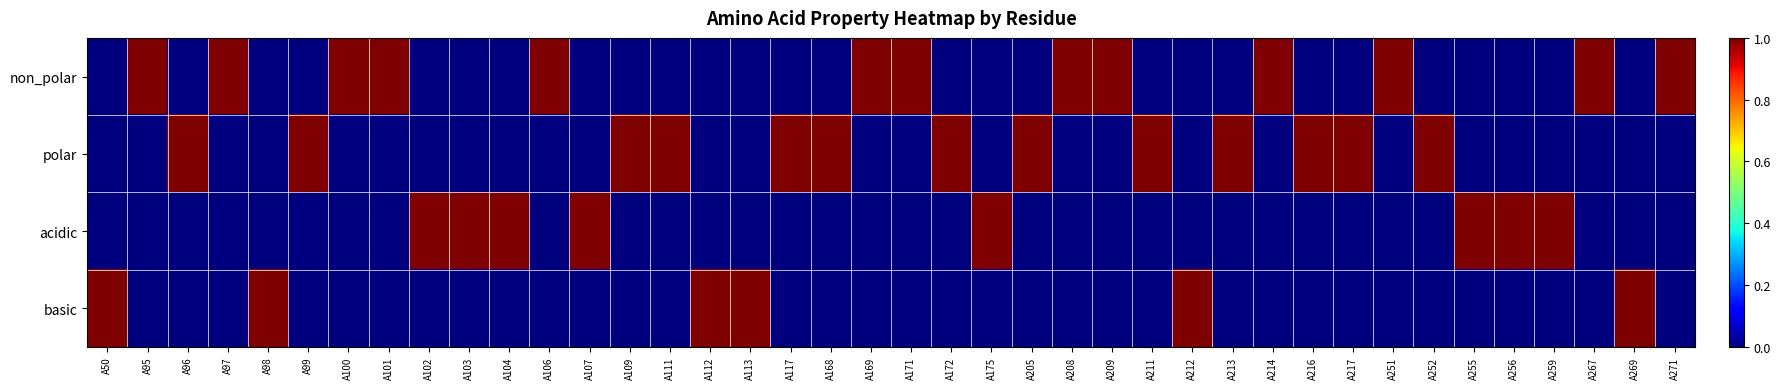

Reading left to right, list all the values displayed in this chart.

non_polar: A50=0	A95=1	A96=0	A97=1	A98=0	A99=0	A100=1	A101=1	A102=0	A103=0	A104=0	A106=1	A107=0	A109=0	A111=0	A112=0	A113=0	A117=0	A168=0	A169=1	A171=1	A172=0	A175=0	A205=0	A208=1	A209=1	A211=0	A212=0	A213=0	A214=1	A216=0	A217=0	A251=1	A252=0	A255=0	A256=0	A259=0	A267=1	A269=0	A271=1
polar: A50=0	A95=0	A96=1	A97=0	A98=0	A99=1	A100=0	A101=0	A102=0	A103=0	A104=0	A106=0	A107=0	A109=1	A111=1	A112=0	A113=0	A117=1	A168=1	A169=0	A171=0	A172=1	A175=0	A205=1	A208=0	A209=0	A211=1	A212=0	A213=1	A214=0	A216=1	A217=1	A251=0	A252=1	A255=0	A256=0	A259=0	A267=0	A269=0	A271=0
acidic: A50=0	A95=0	A96=0	A97=0	A98=0	A99=0	A100=0	A101=0	A102=1	A103=1	A104=1	A106=0	A107=1	A109=0	A111=0	A112=0	A113=0	A117=0	A168=0	A169=0	A171=0	A172=0	A175=1	A205=0	A208=0	A209=0	A211=0	A212=0	A213=0	A214=0	A216=0	A217=0	A251=0	A252=0	A255=1	A256=1	A259=1	A267=0	A269=0	A271=0
basic: A50=1	A95=0	A96=0	A97=0	A98=1	A99=0	A100=0	A101=0	A102=0	A103=0	A104=0	A106=0	A107=0	A109=0	A111=0	A112=1	A113=1	A117=0	A168=0	A169=0	A171=0	A172=0	A175=0	A205=0	A208=0	A209=0	A211=0	A212=1	A213=0	A214=0	A216=0	A217=0	A251=0	A252=0	A255=0	A256=0	A259=0	A267=0	A269=1	A271=0